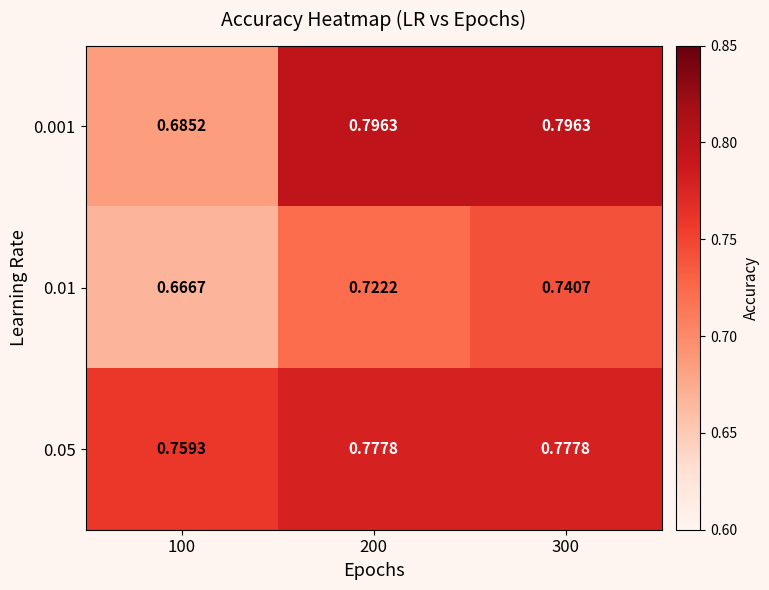

At how many categories does at least one series exceed 0?

3